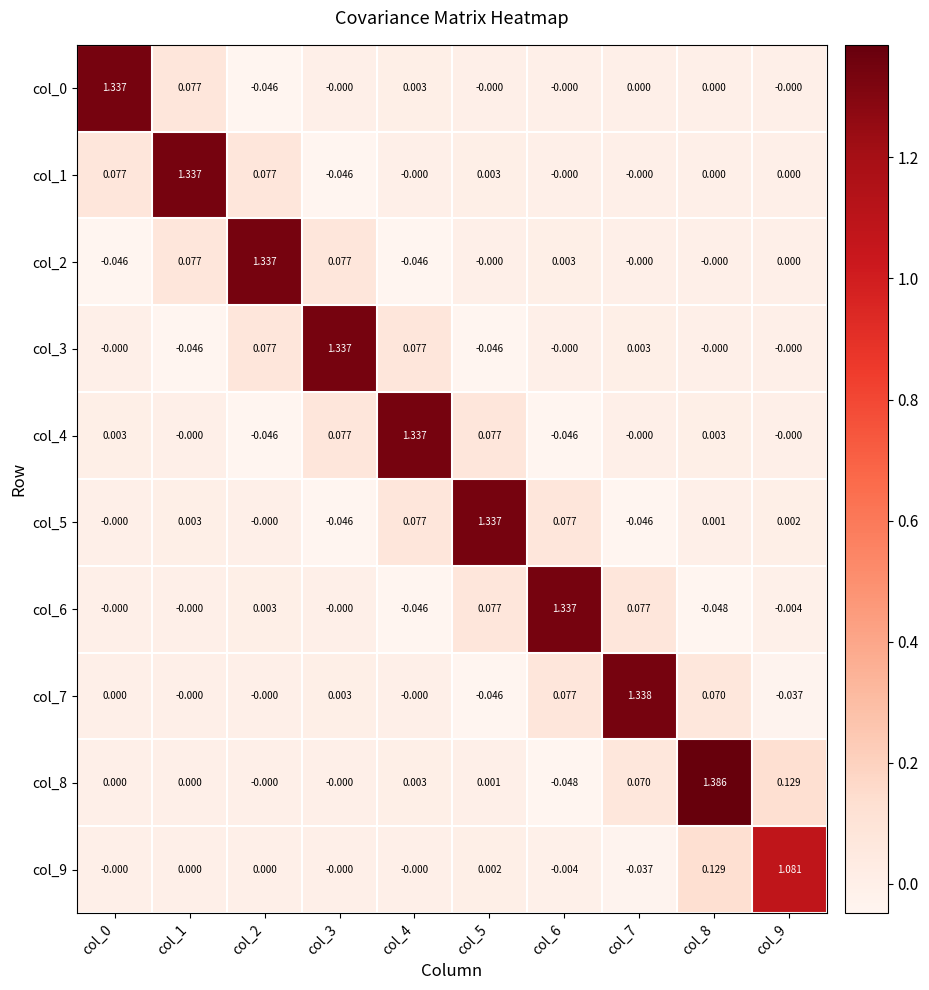

Is the value of col_5 at col_3 greater than the value of col_3 at col_8?

No